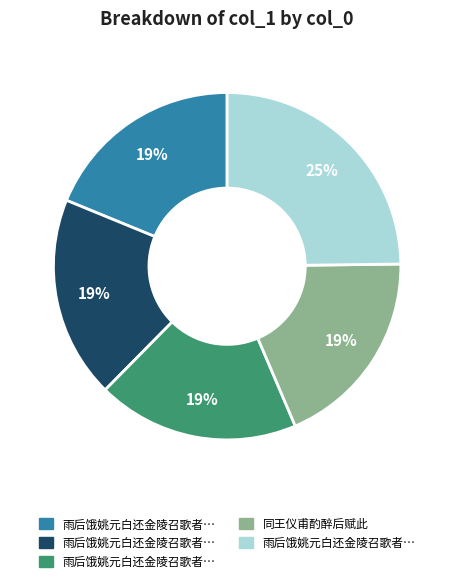

Is there a majority slice in this chart?

No